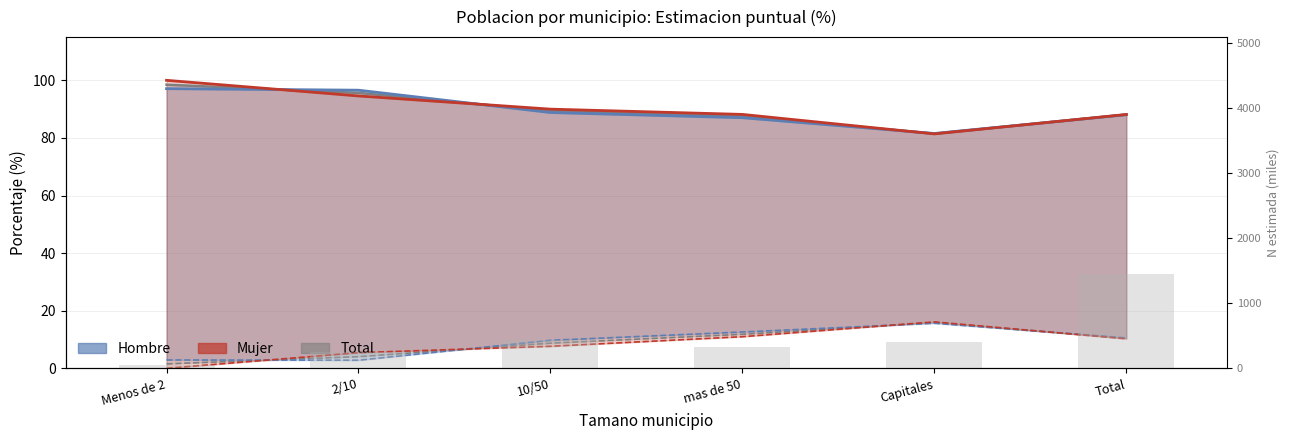

The Hombre Nada % series shows 87.0 at mas de 50. True or false?

True